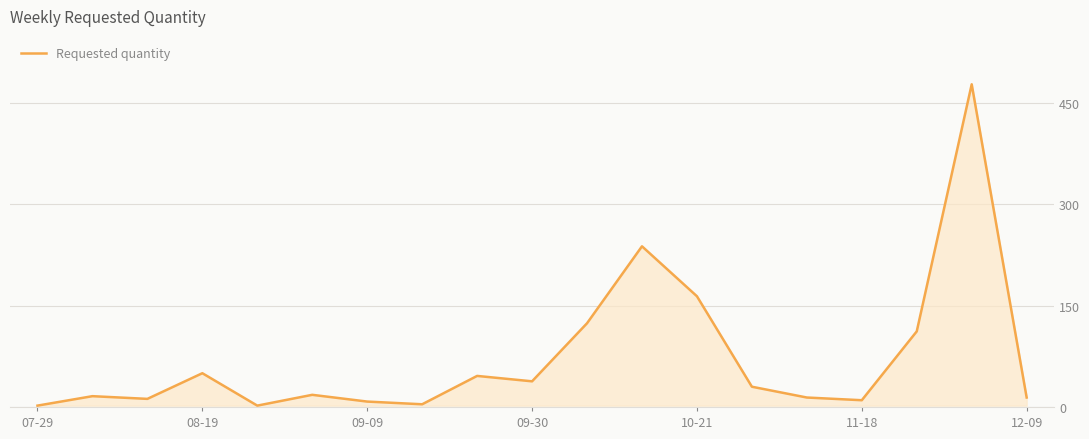

What is the maximum value shown in the chart?

478